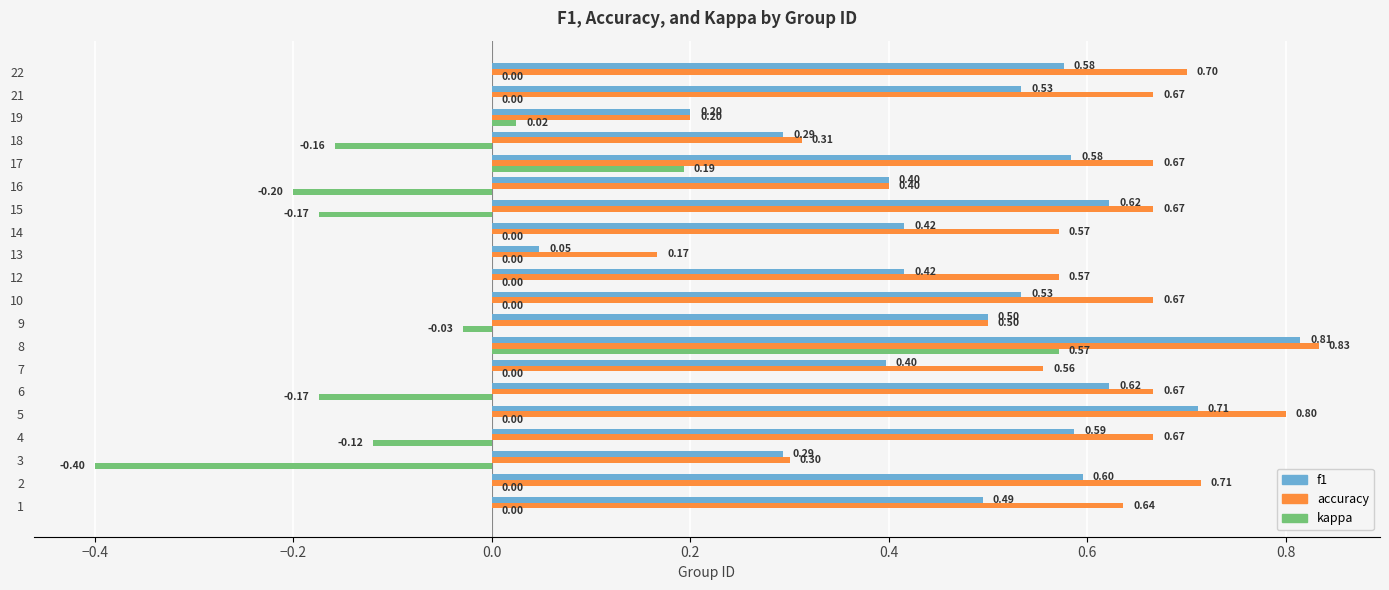

What is the total value across all series at 18?

0.4